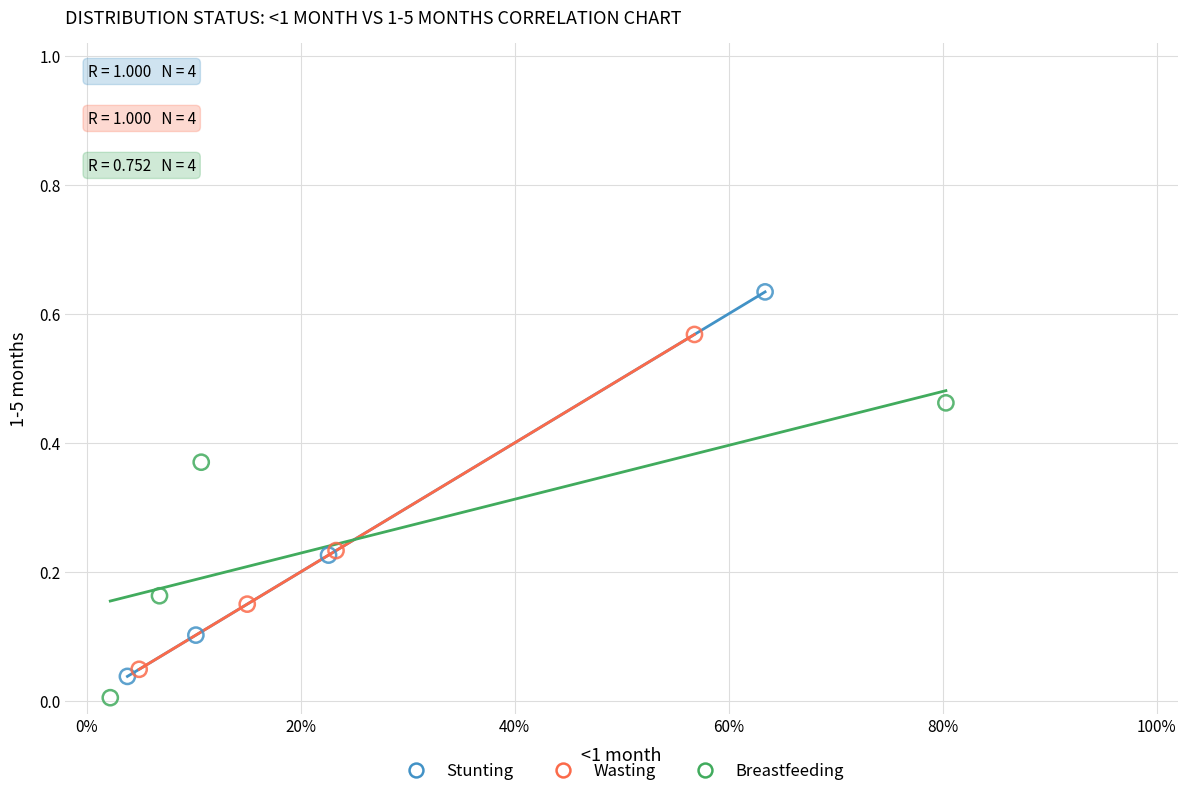

Which series has the largest Y range (max minus min)?

Stunting